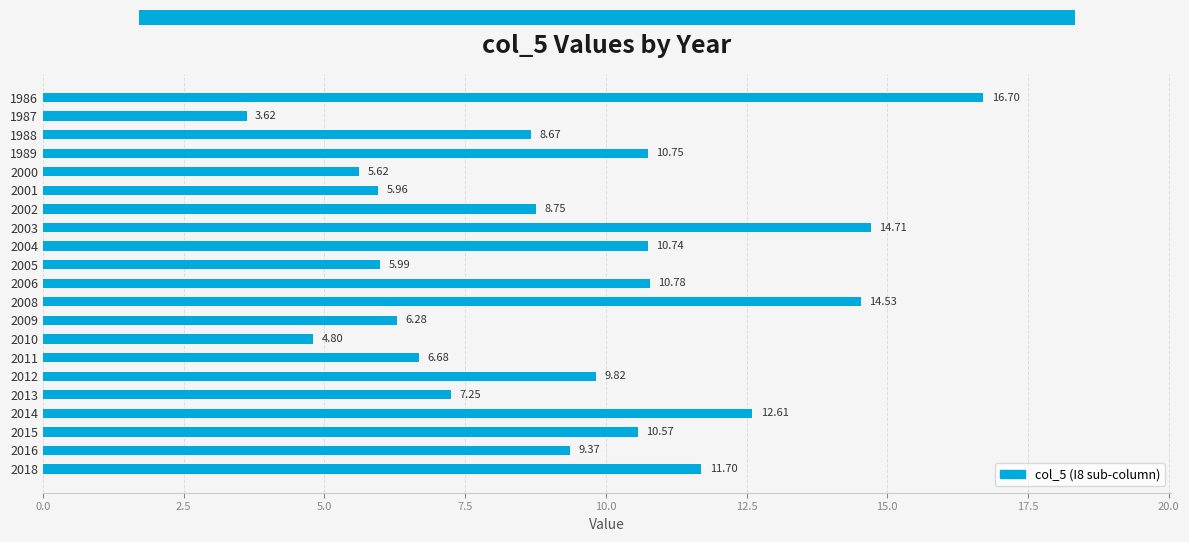

Which has a higher value, 2001 or 2016?

2016